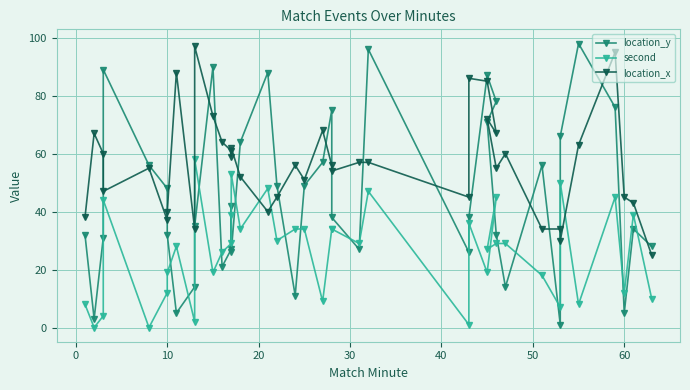

What are all the series names shown in the legend?

location_y, second, location_x